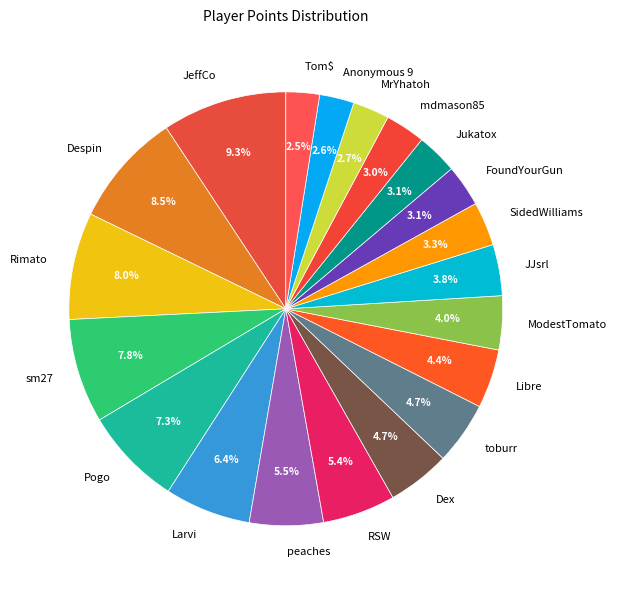

How many slices are in this pie chart?

20